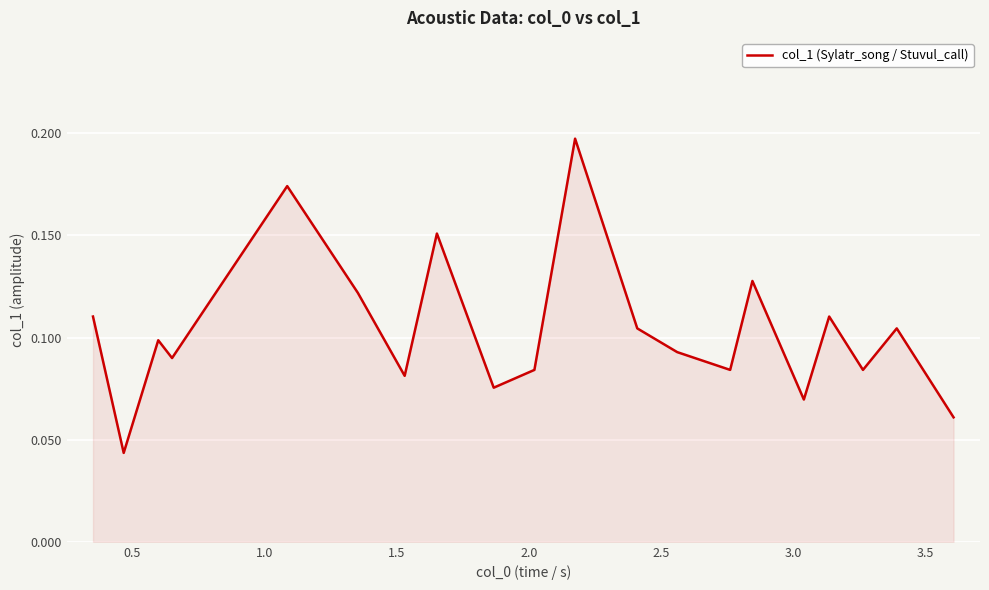

Count the values in the range 0 to 1.

20